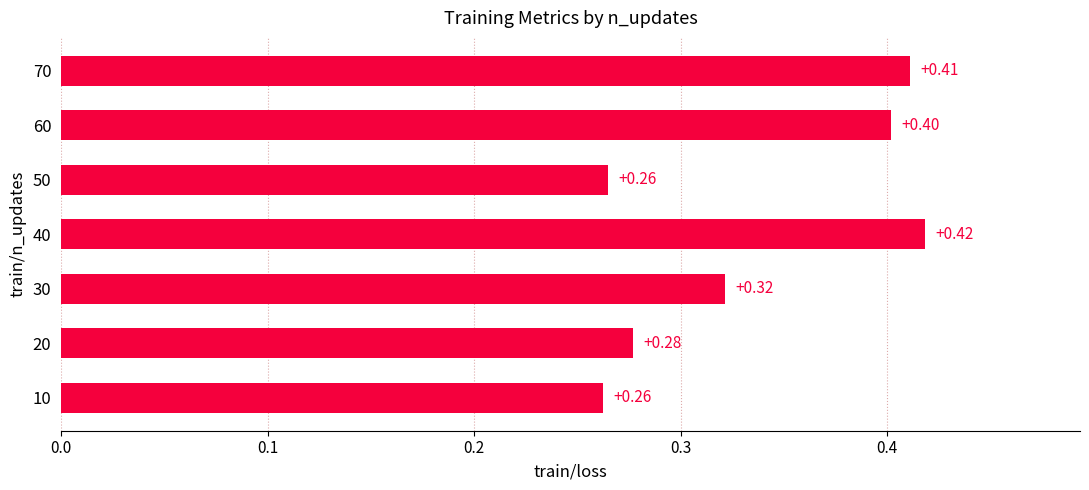

How many categories are shown in the chart?

7